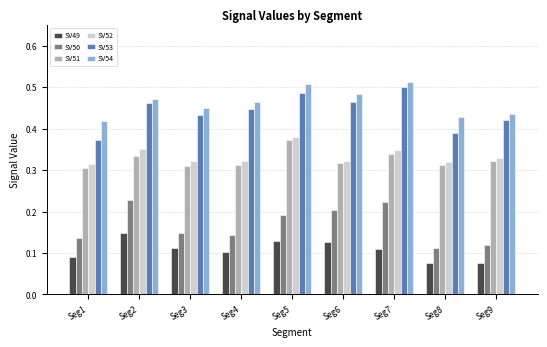

What are all the series names shown in the legend?

SV49, SV50, SV51, SV52, SV53, SV54